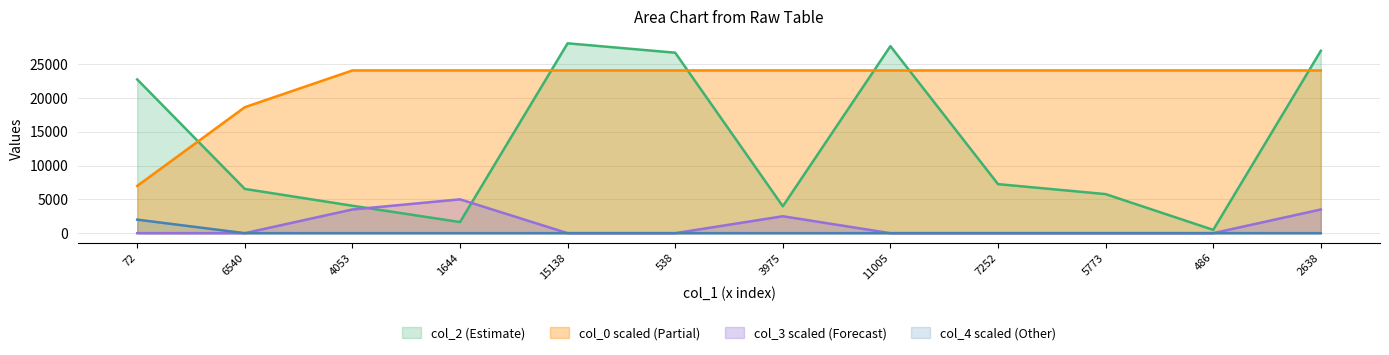

What is the label of the 10th point from the left?

5773